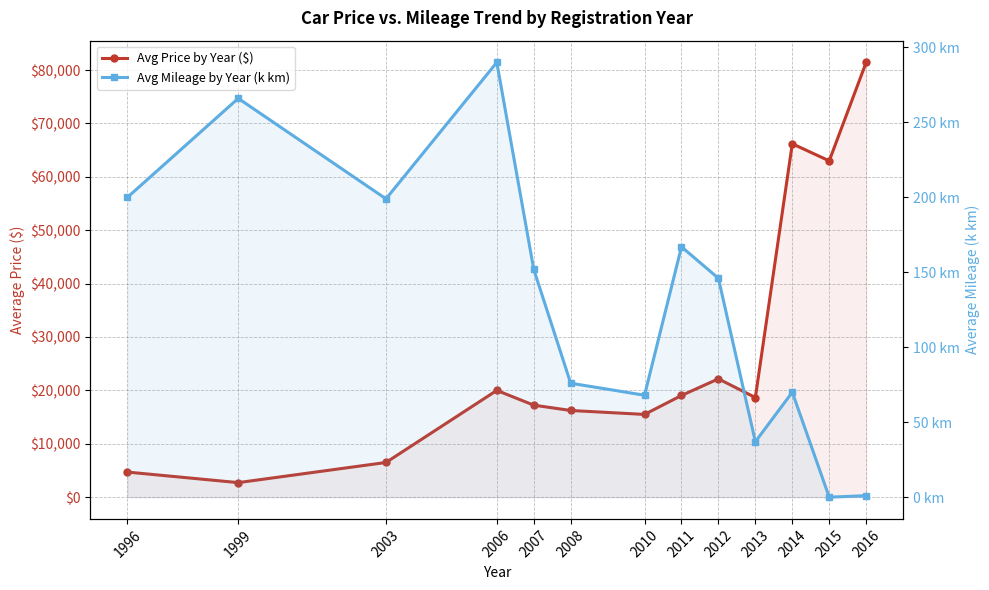

Which series changed the most between 2010 and 2011?

Avg Price by Year ($)